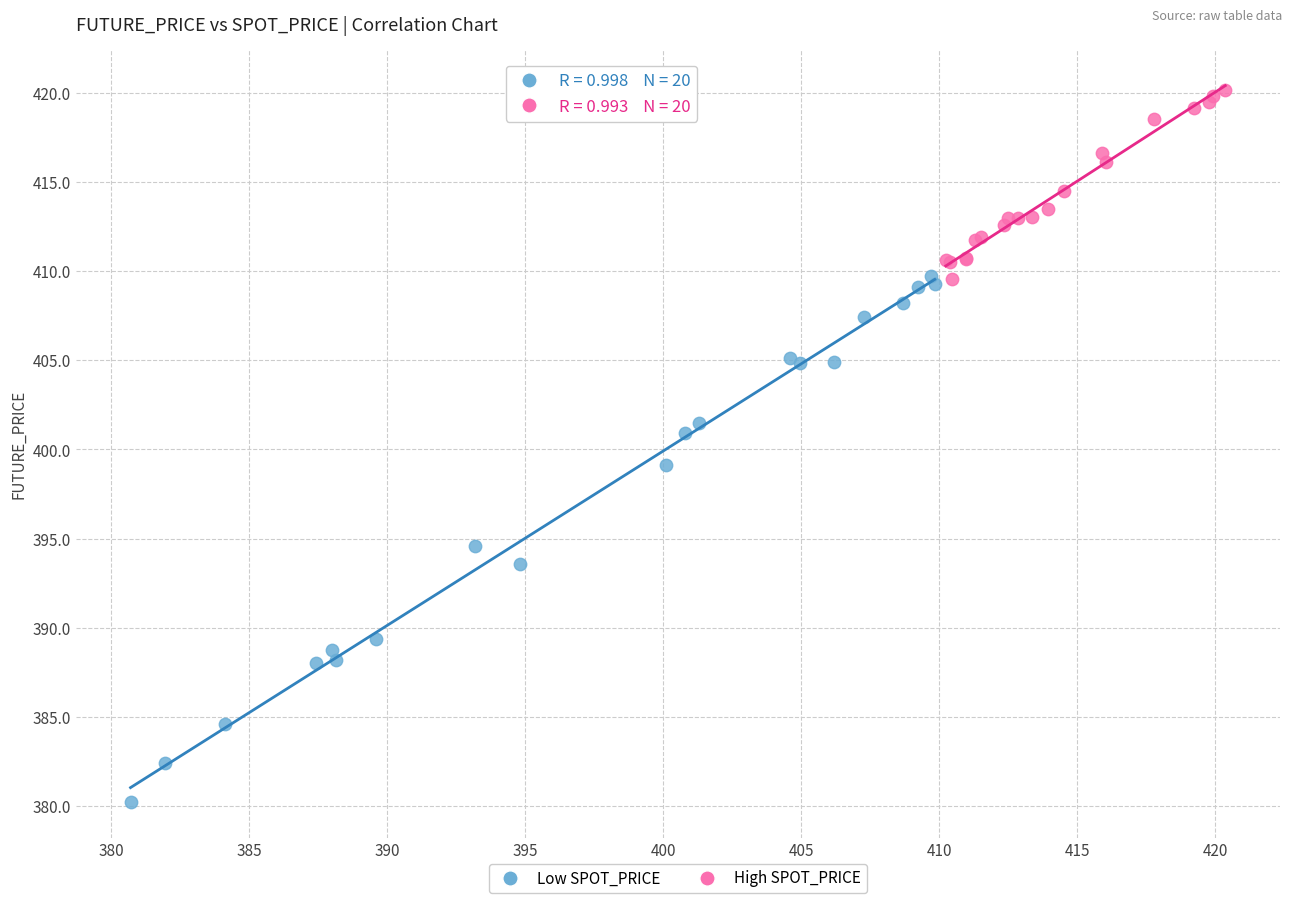

Which series contains the highest Y value?

High SPOT_PRICE